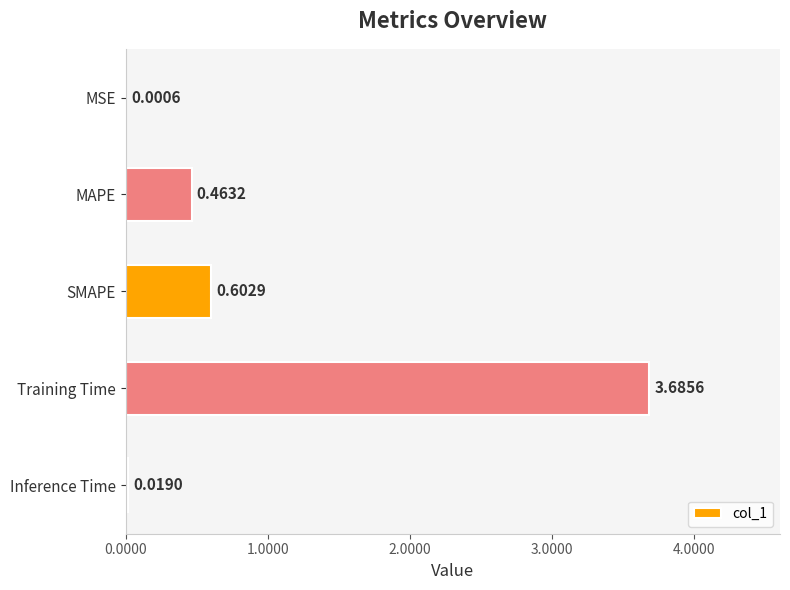

Between Training Time and MAPE, which is larger?

Training Time